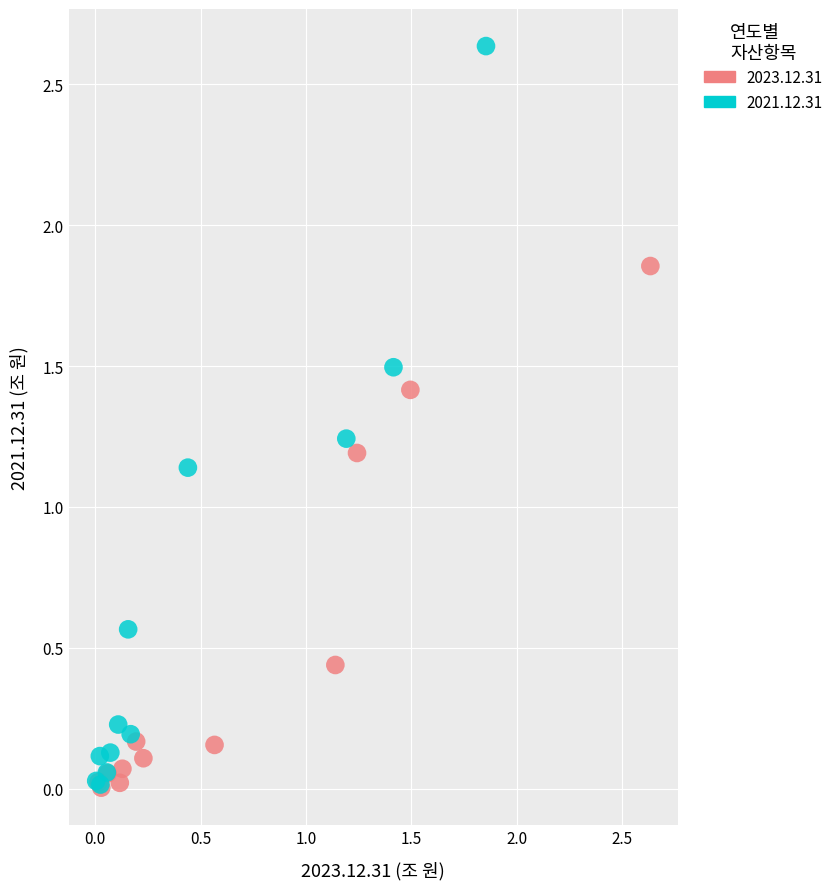

Which series has the widest spread of Y values?

2021.12.31